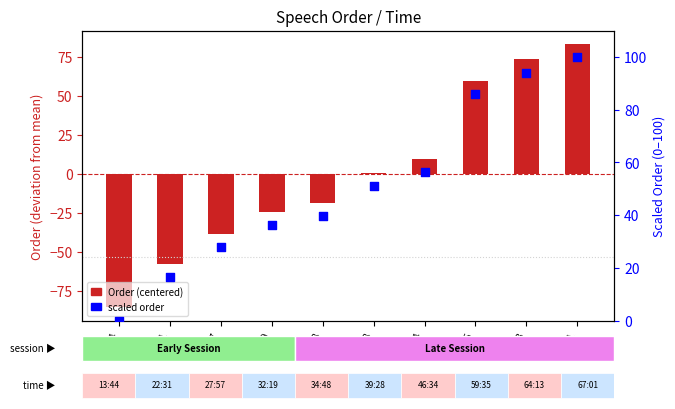

Which series contains the lowest Y value?

Order (centered)